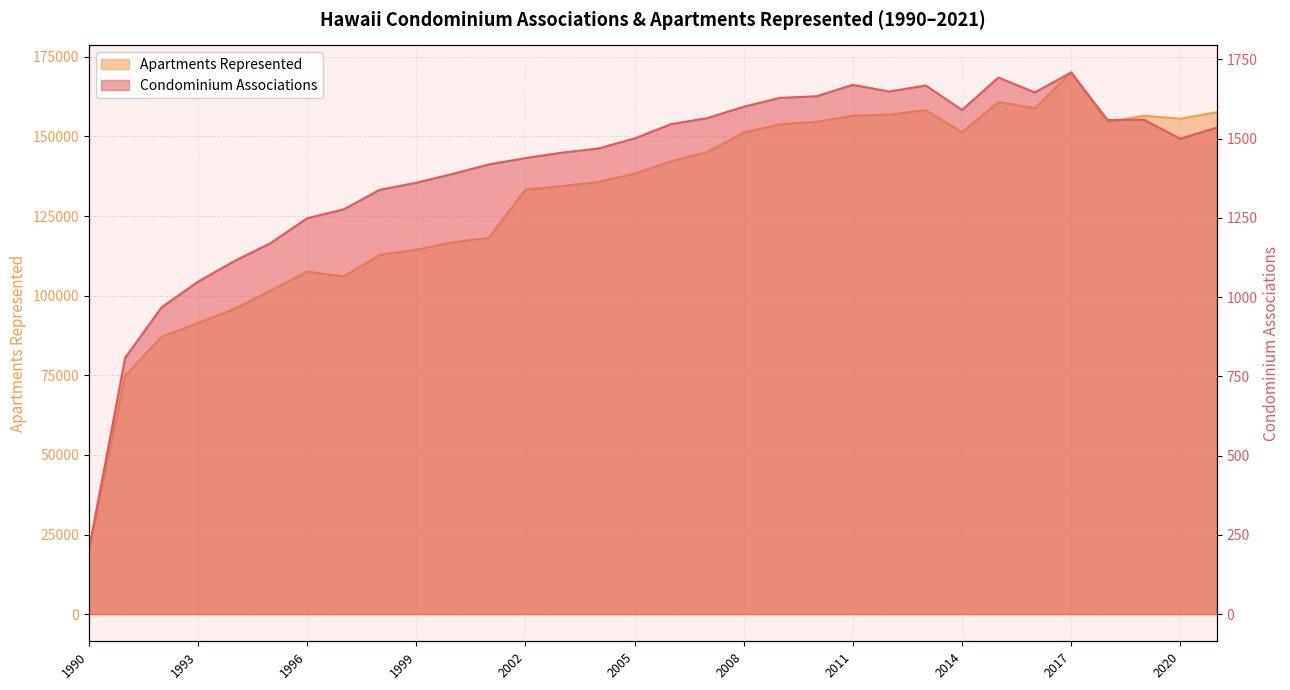

How many series are shown in this chart?

2